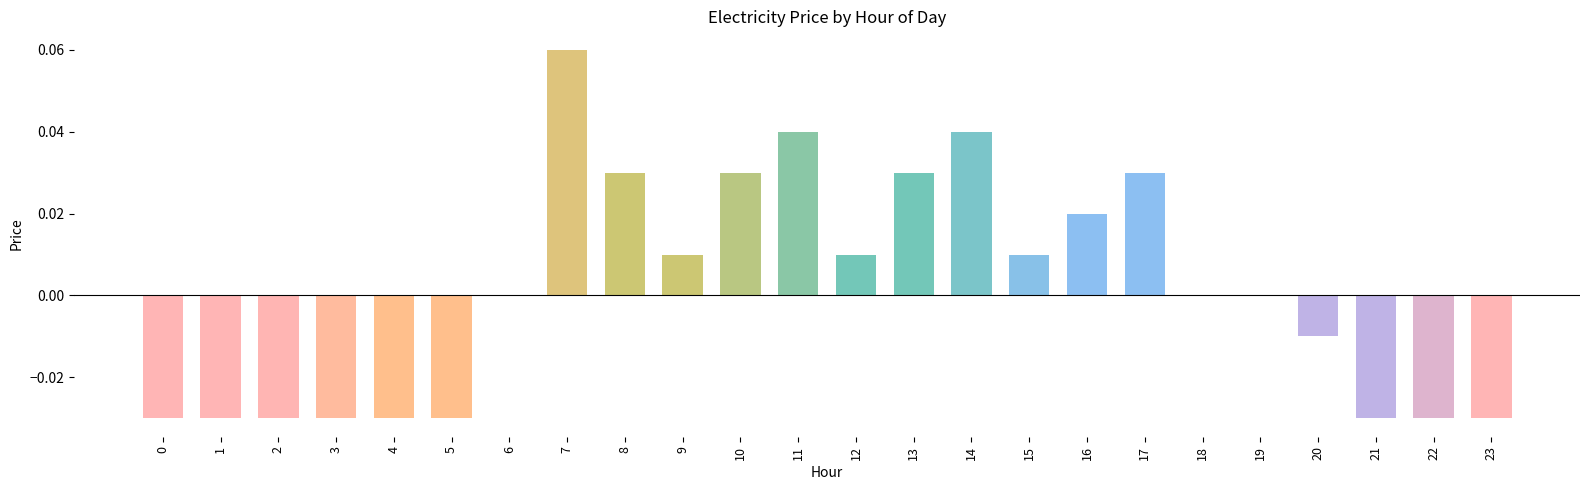

Are the bars grouped side by side (vs. stacked)?

No